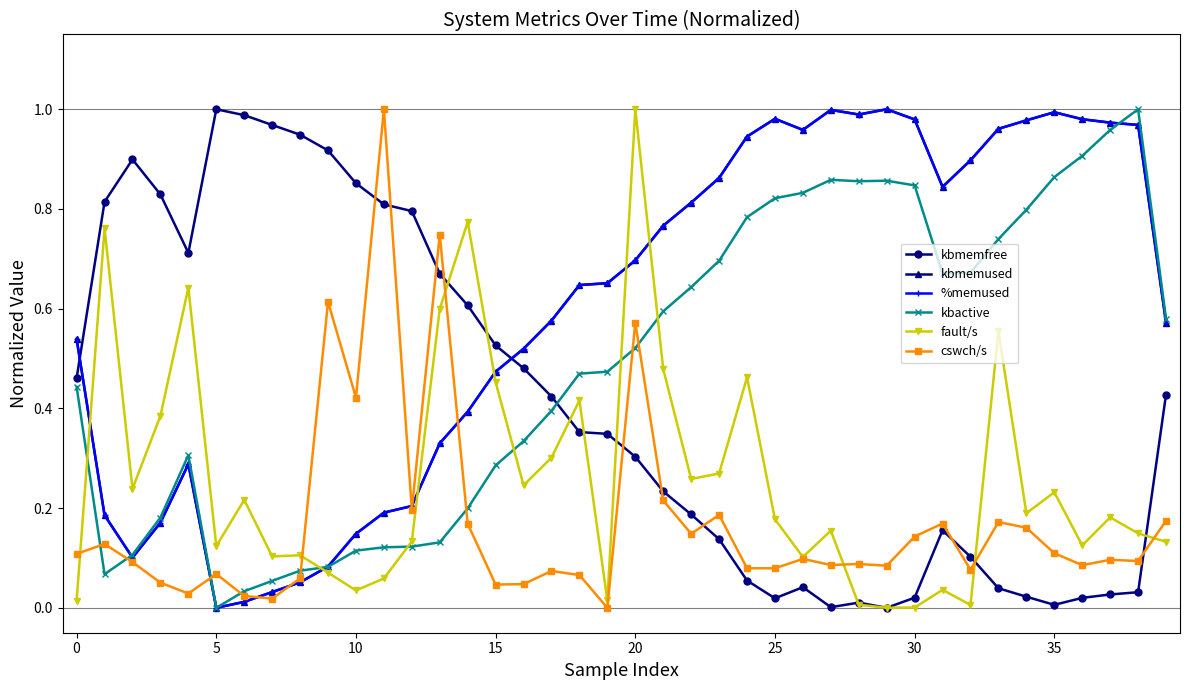

True or false: cswch/s has more than 0 points higher than both neighbors.

True